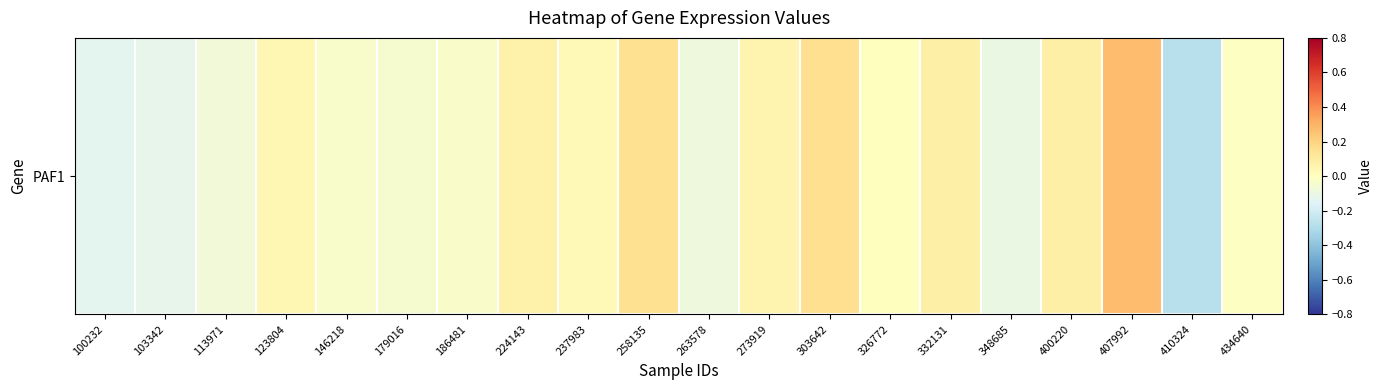

Rank the categories by value from highest to lowest.

407992, 303642, 258135, 332131, 400220, 224143, 273919, 123804, 237983, 326772, 434640, 186481, 146218, 179016, 113971, 263578, 348685, 103342, 100232, 410324